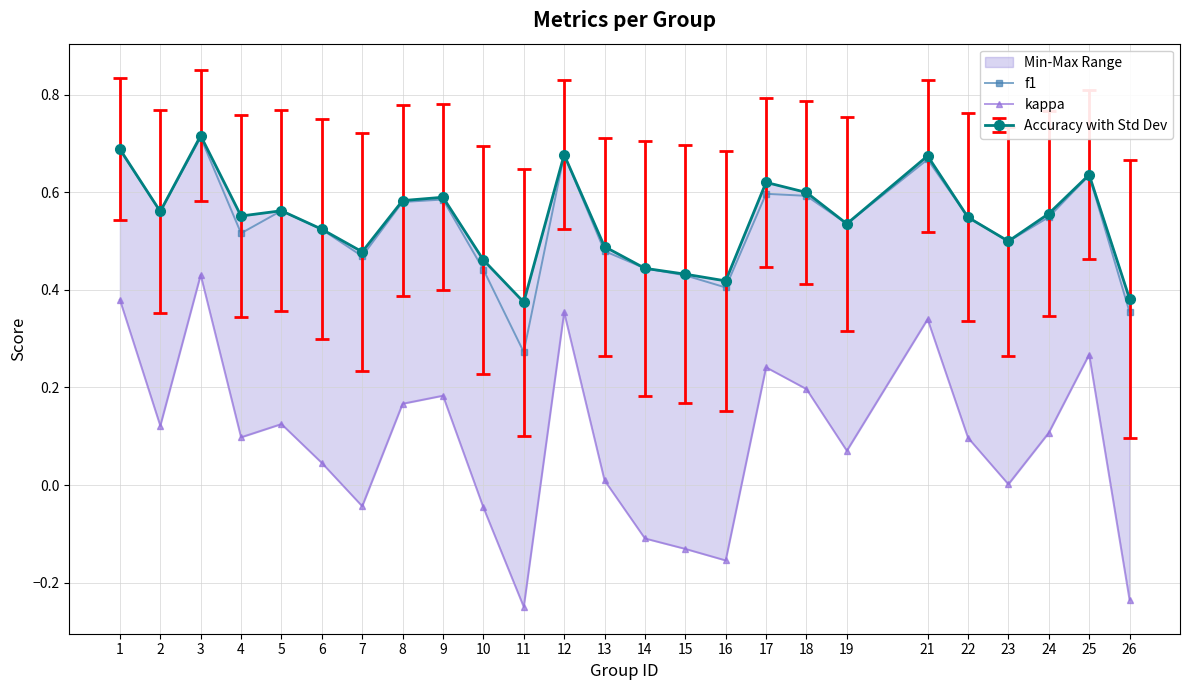

Does the chart have visible grid lines?

Yes